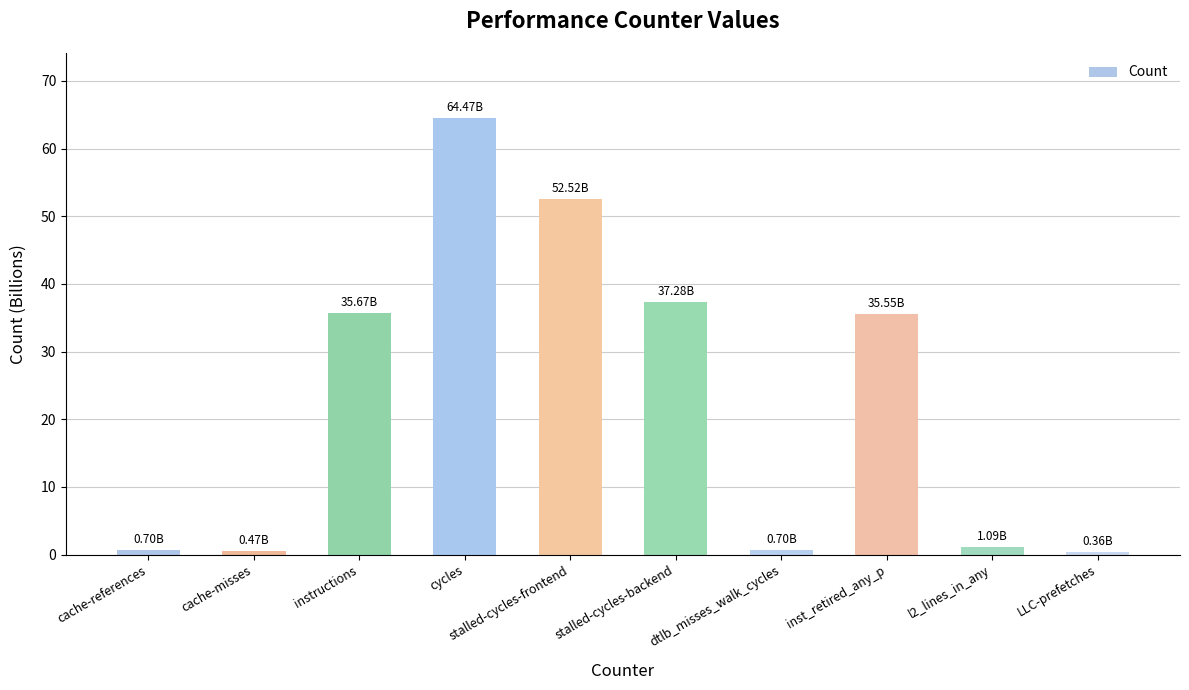

Which category has the highest value across all series?

cycles